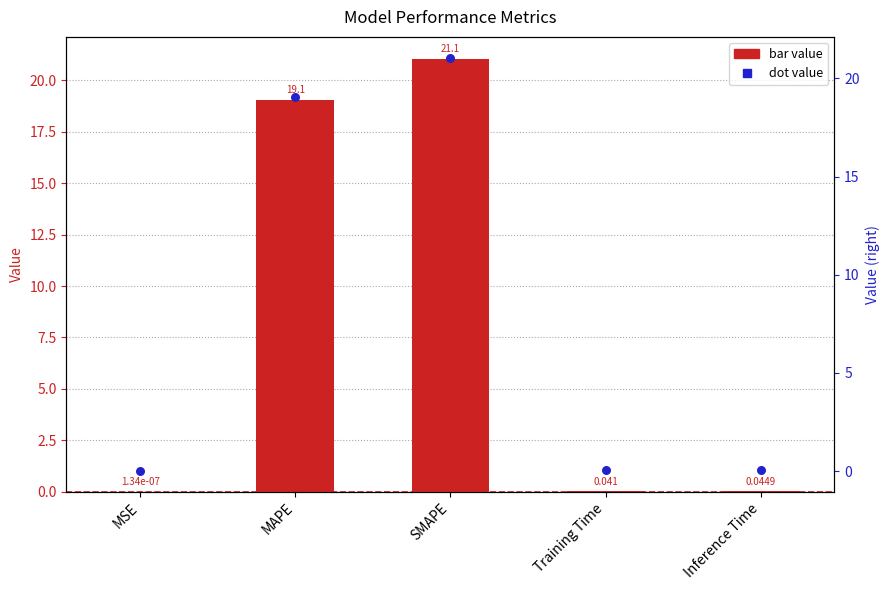

Which series contains the lowest Y value?

col_1